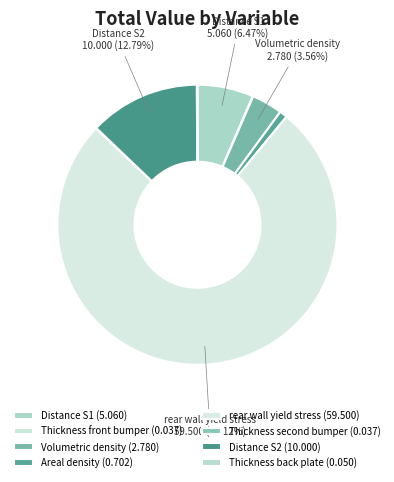

To the nearest percent, what is the difference between the largest and smallest slice percentages?

76%